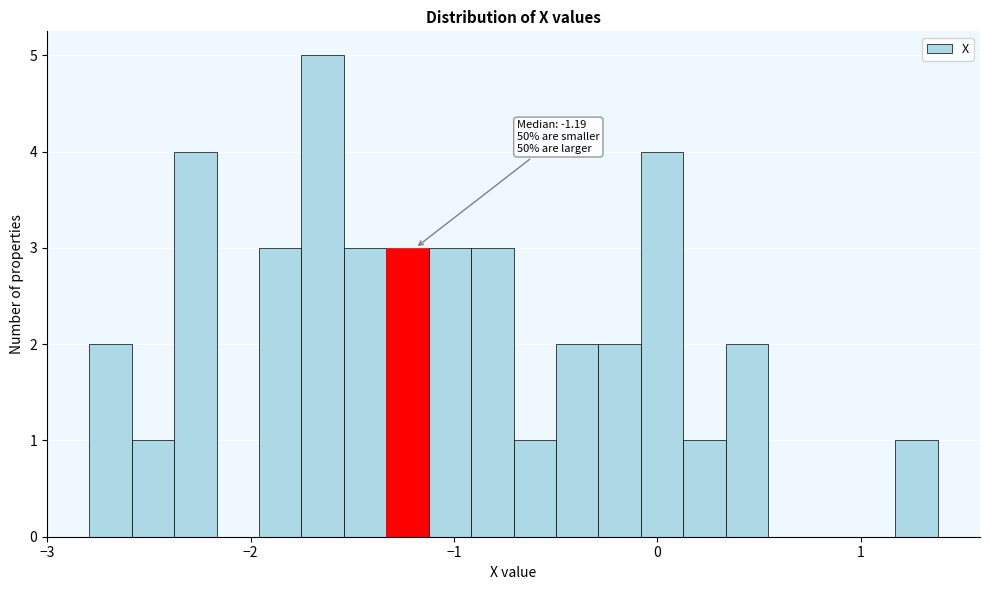

Read against the x-axis, roughly where is the centre of the tallest bar?

-1.6